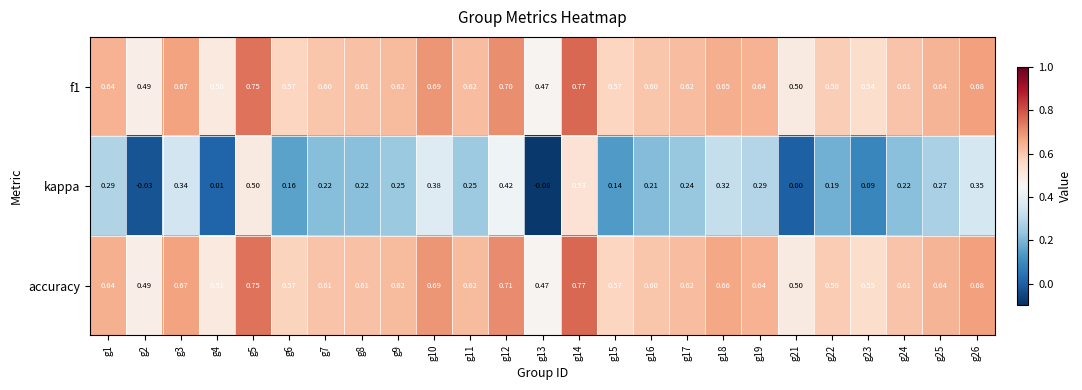

Which series has the largest range (max minus min)?

kappa